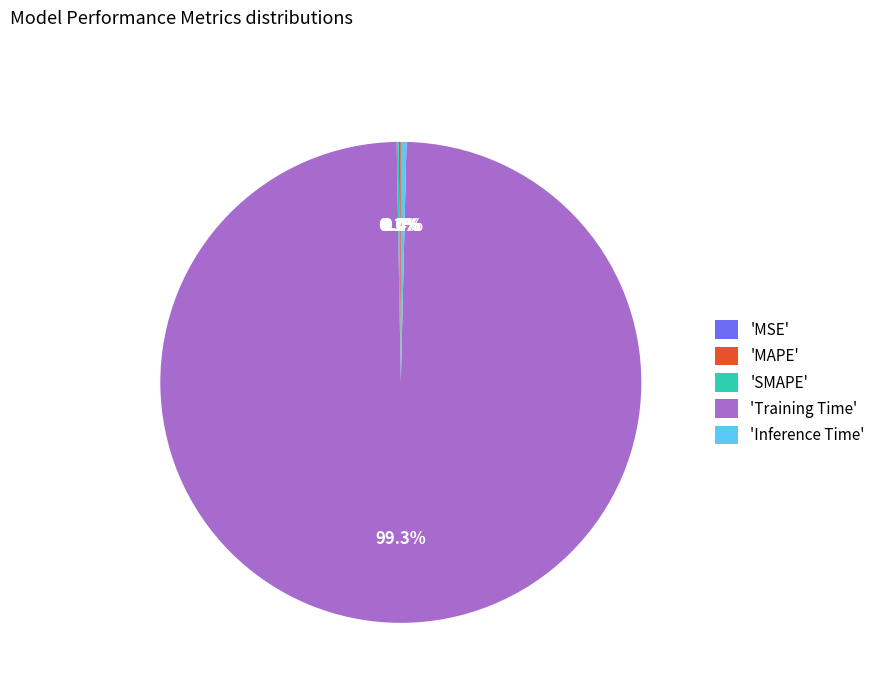

True or false: MAPE accounts for 0% of the total.

True